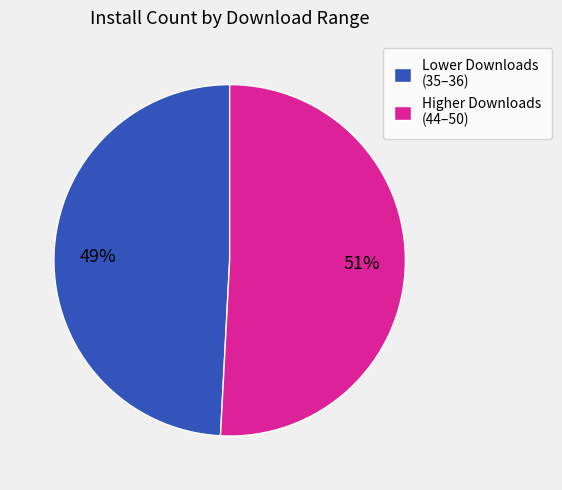

Count the number of slices in the pie.

2